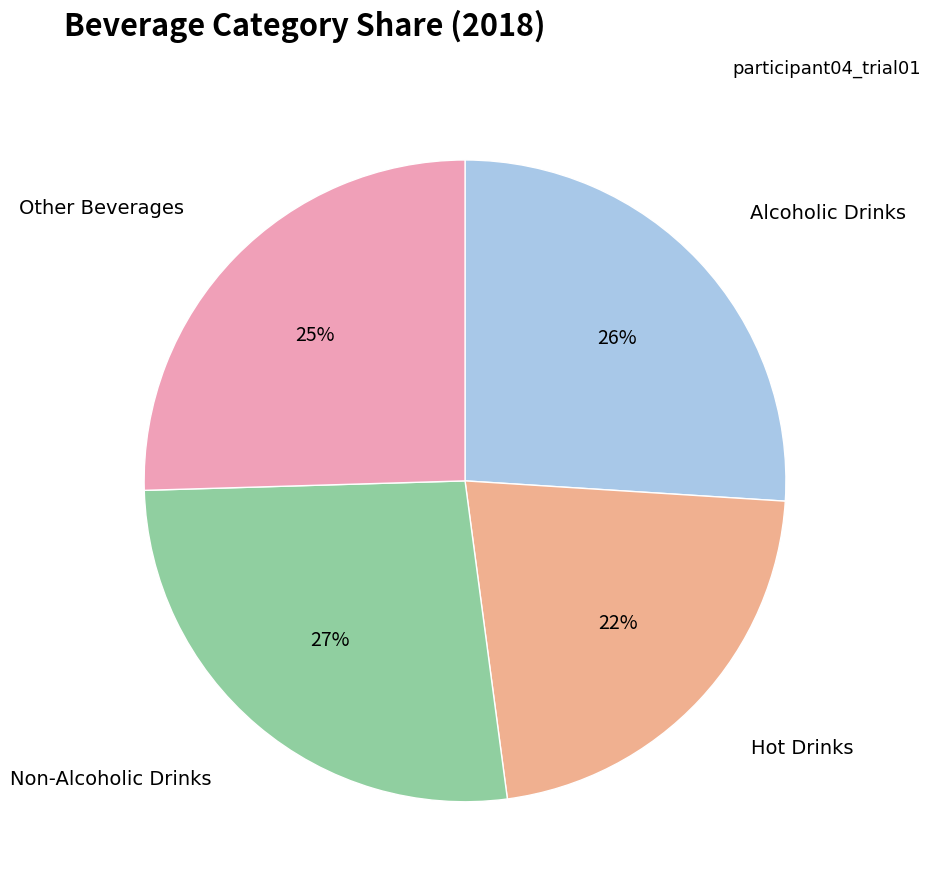

To the nearest percent, what is the average slice percentage?

25%